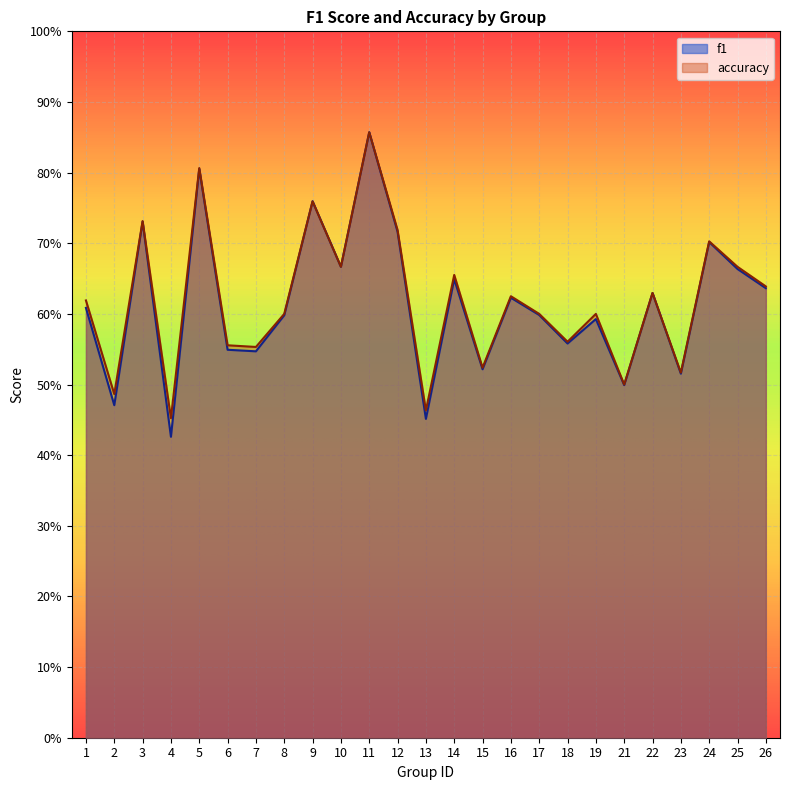

Which has a higher value, 3 or 5?

5